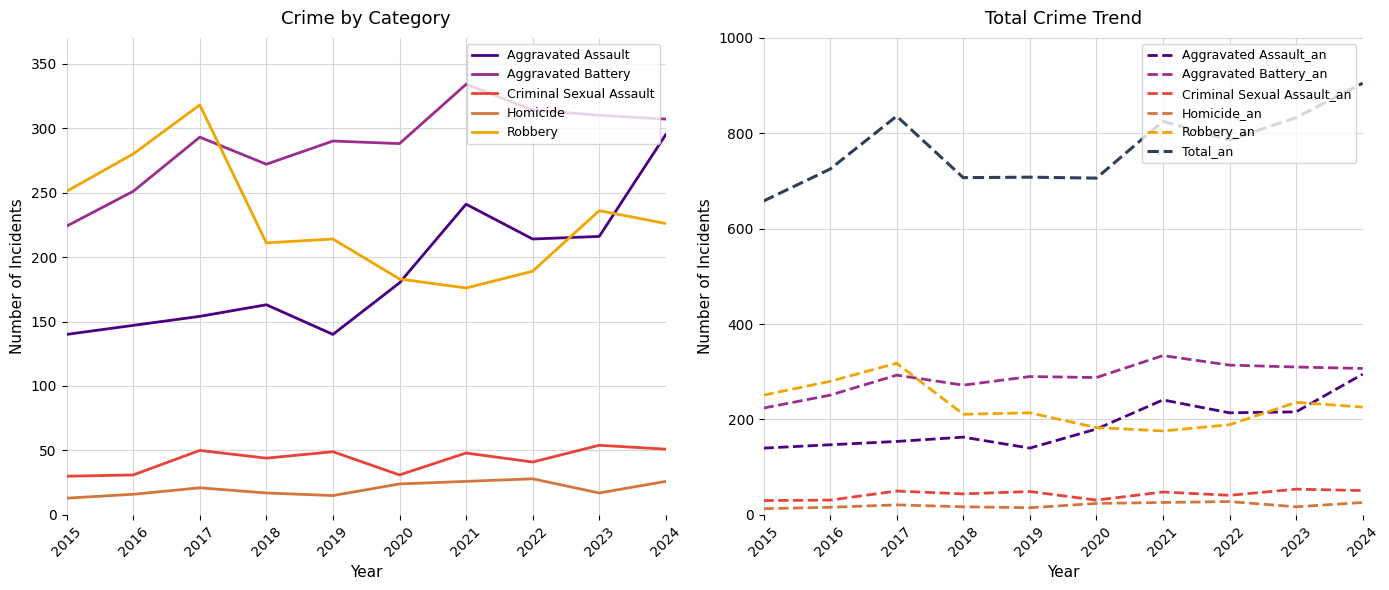

What is the maximum value for Homicide?

28